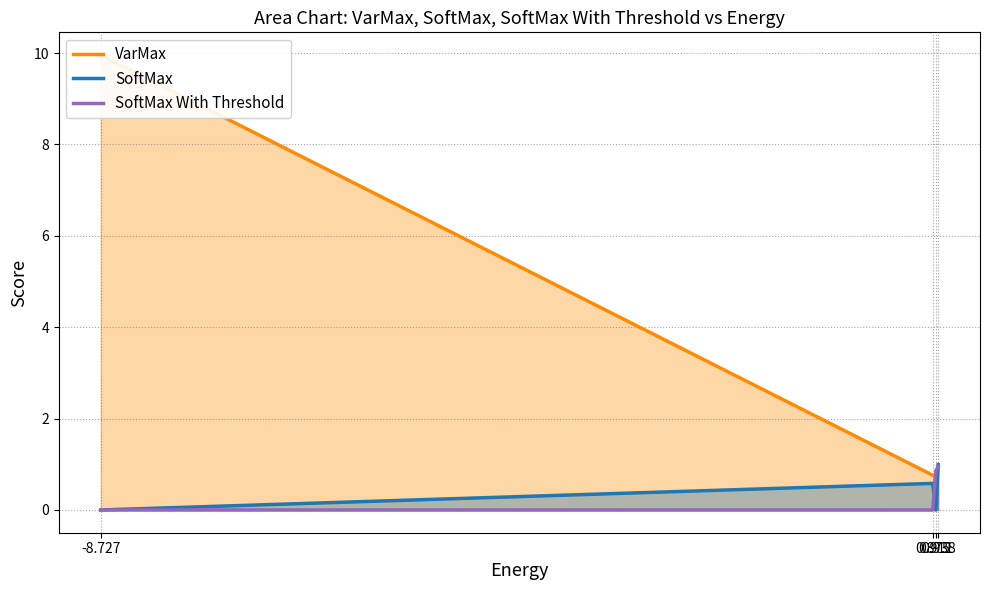

How many intersections are there between VarMax and SoftMax With Threshold?

1